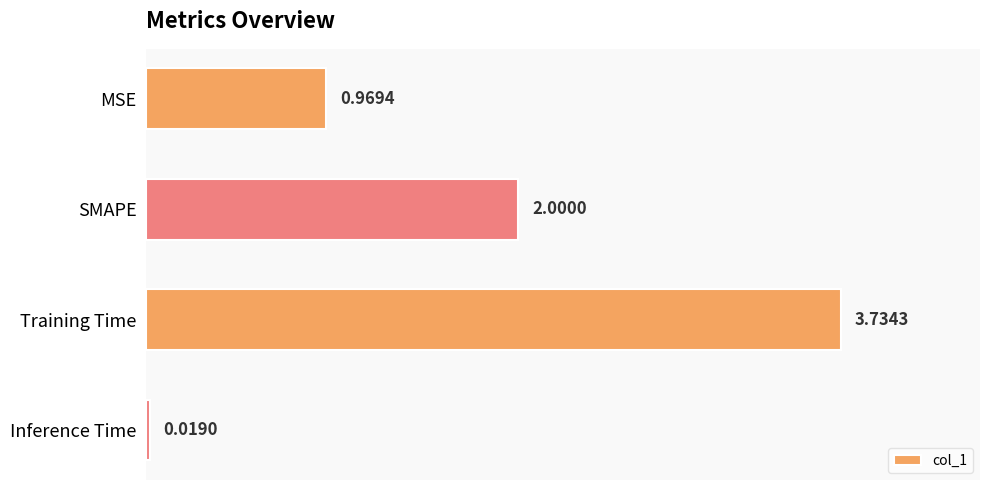

Which category has the highest value across all series?

Training Time